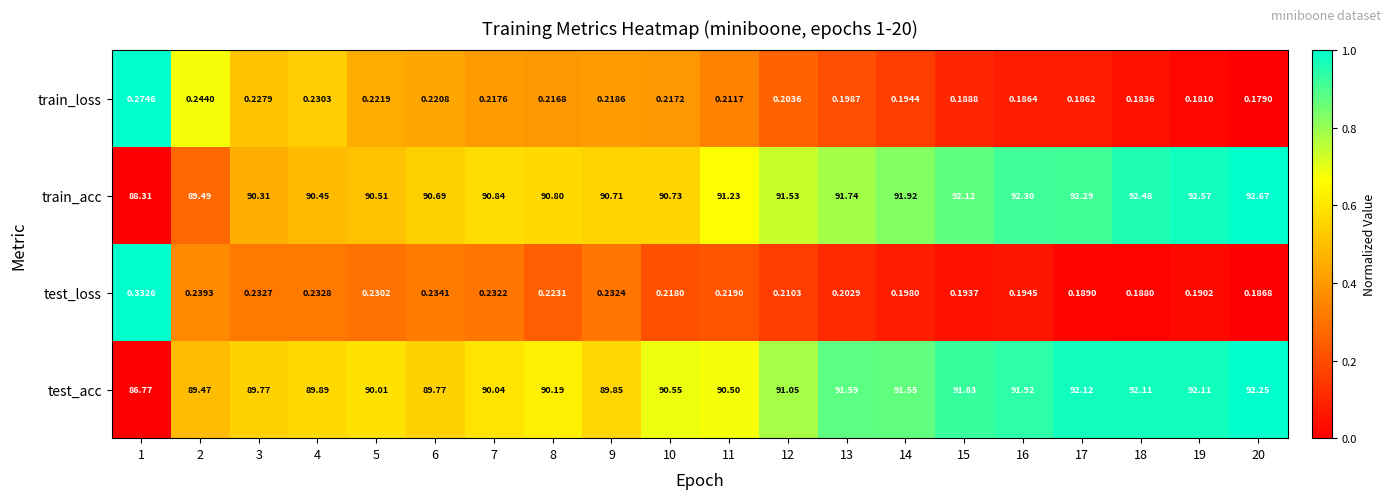

Which series has the largest range (max minus min)?

test_acc